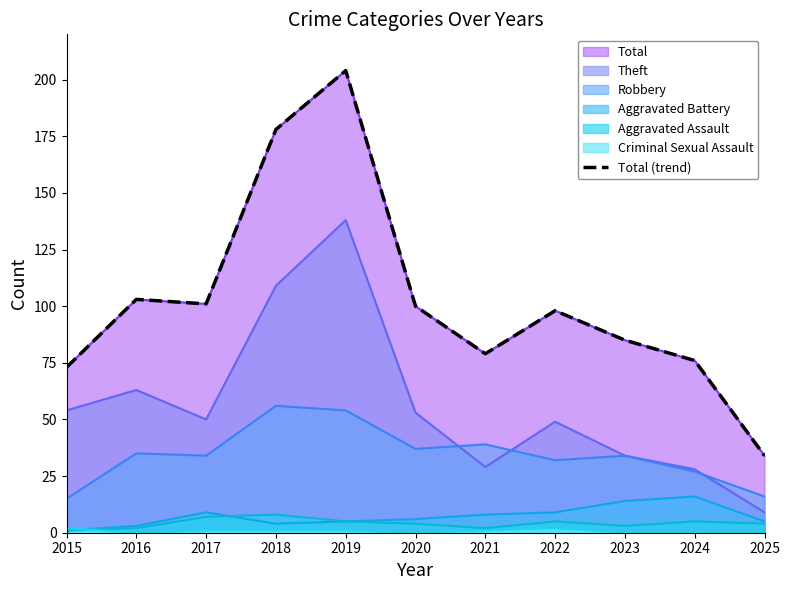

What is the sum of all values?

1131